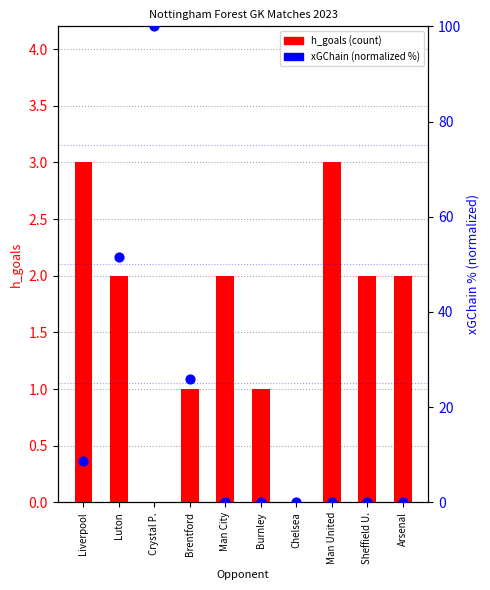

Which series has the widest spread of Y values?

xGChain %